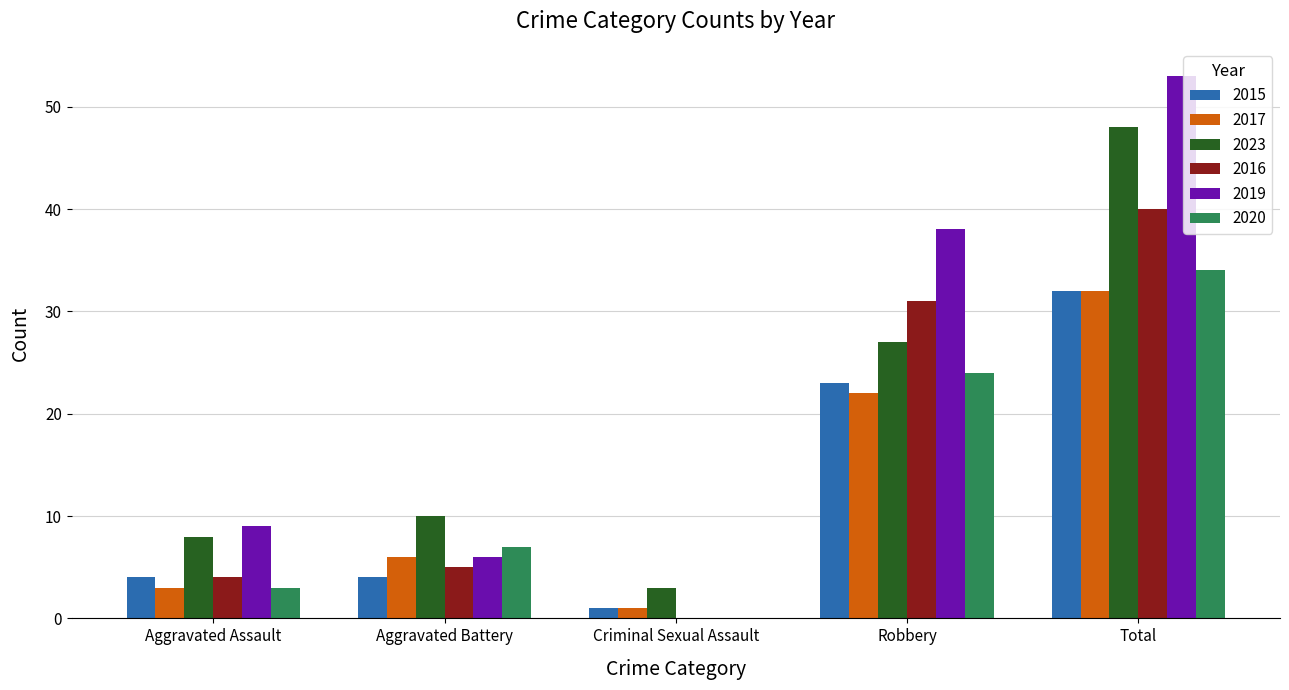

Reading right to left, what are all the values shown in this chart?

2015: 32	23	1	4	4
2017: 32	22	1	6	3
2023: 48	27	3	10	8
2016: 40	31	0	5	4
2019: 53	38	0	6	9
2020: 34	24	0	7	3